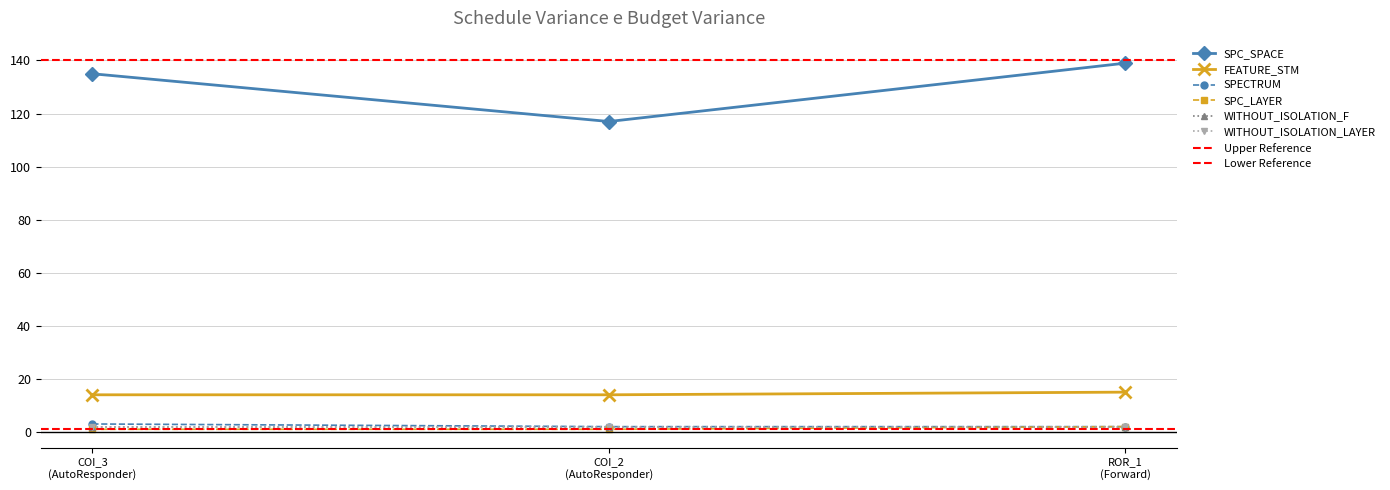

True or false: SPC_SPACE has a value of 117 at COI_2 (AutoResponder).

True